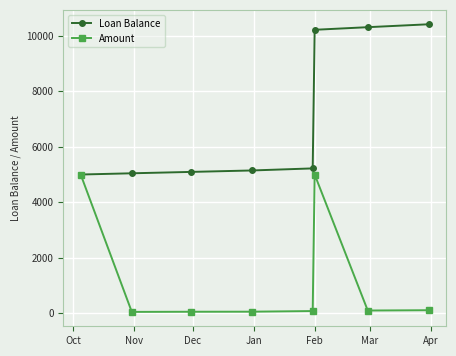

Is this an area chart (filled region under the line)?

No